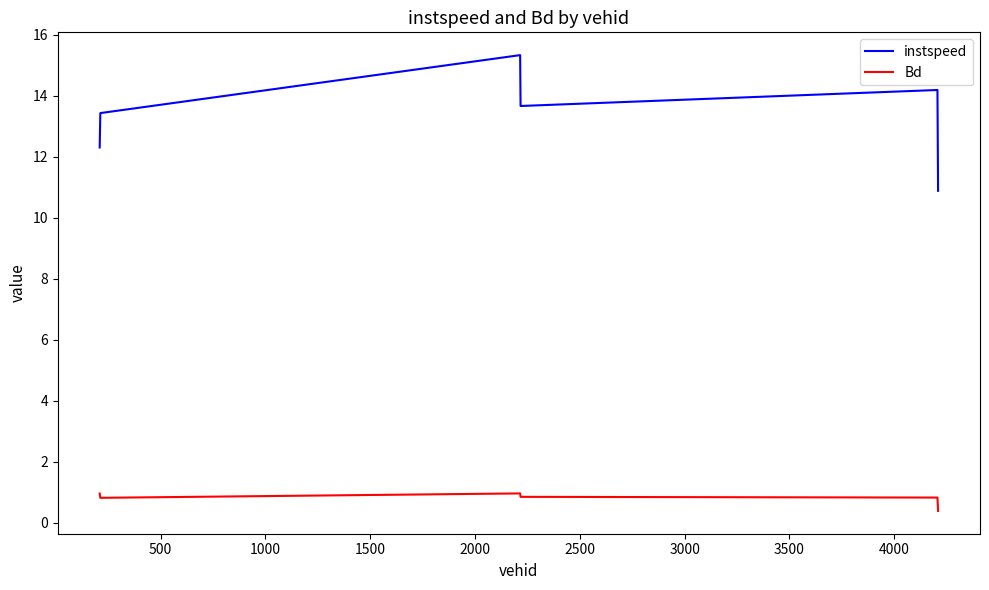

Which series has the largest total across all categories?

instspeed